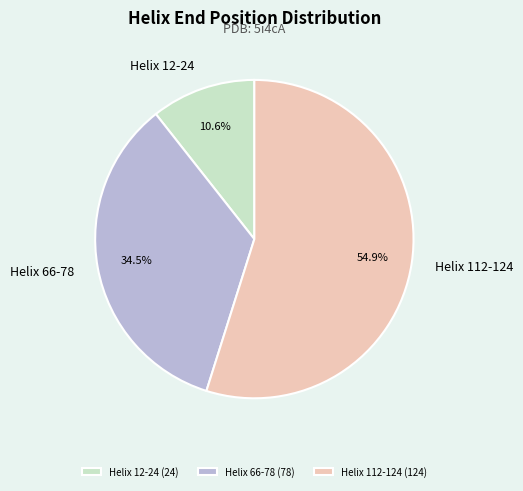

Does any single category account for the majority?

Yes